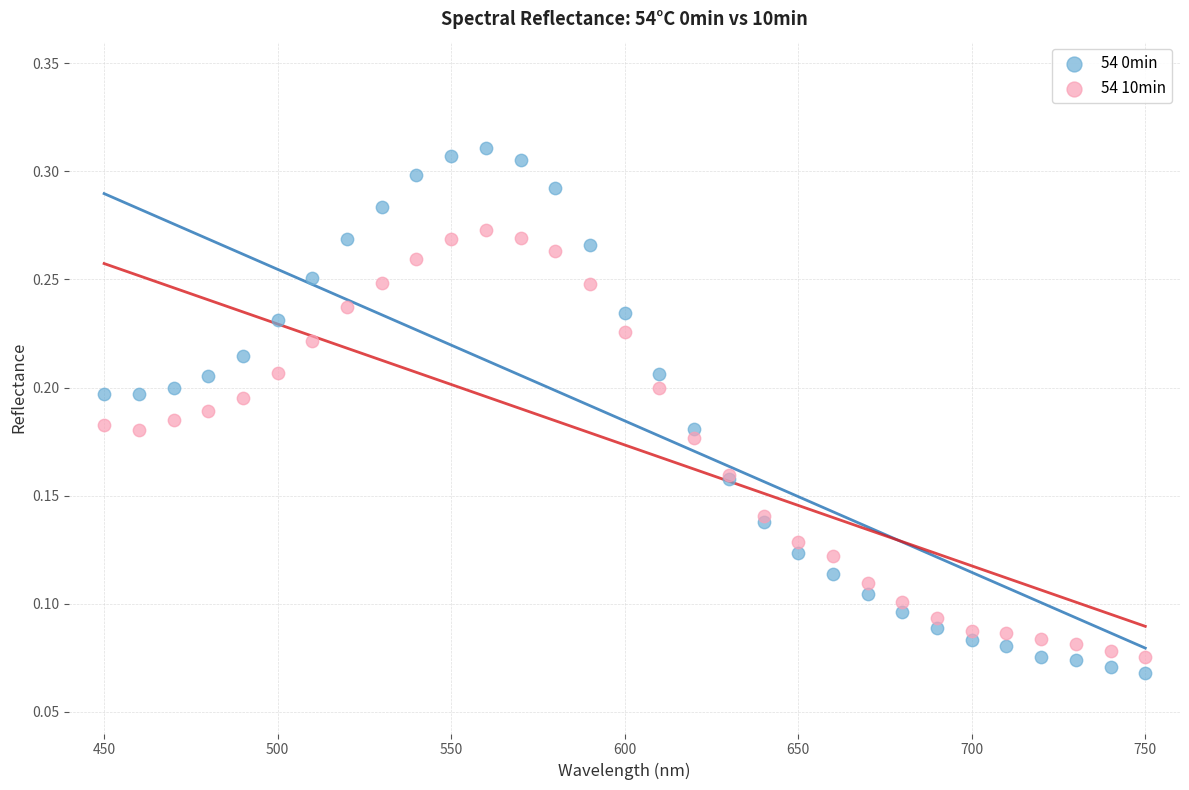

What are all the series names shown in the legend?

54 0min, 54 10min